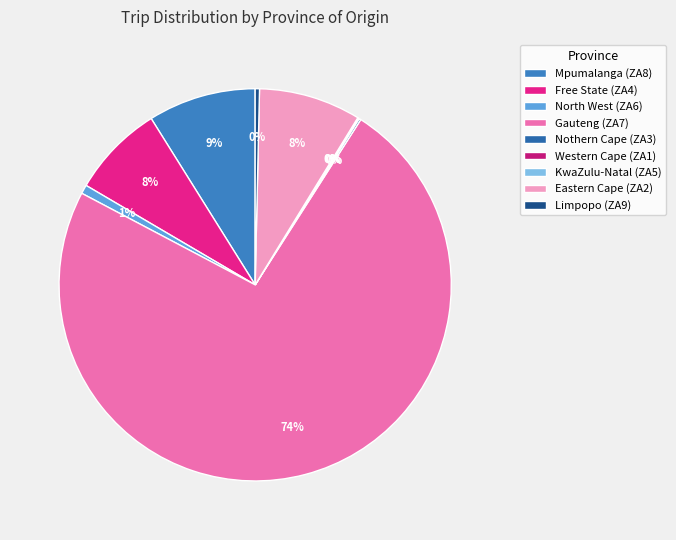

Which slice is the smallest?

ZA3